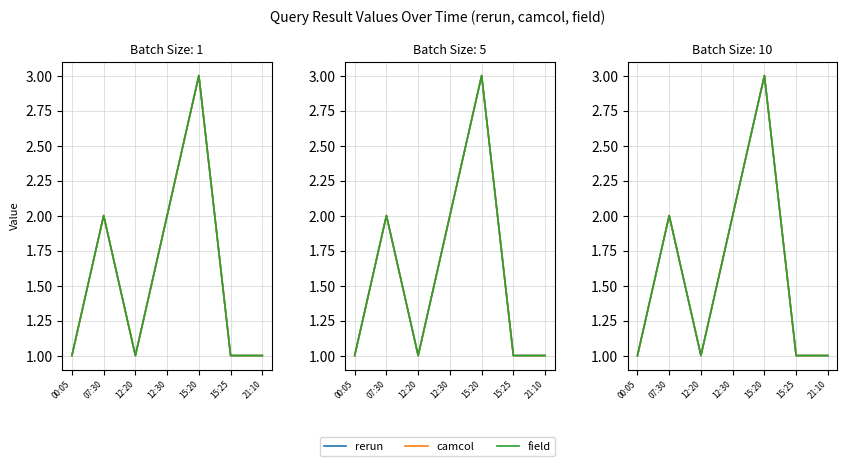

Which series changed the most between 12:30 and 21:10?

rerun